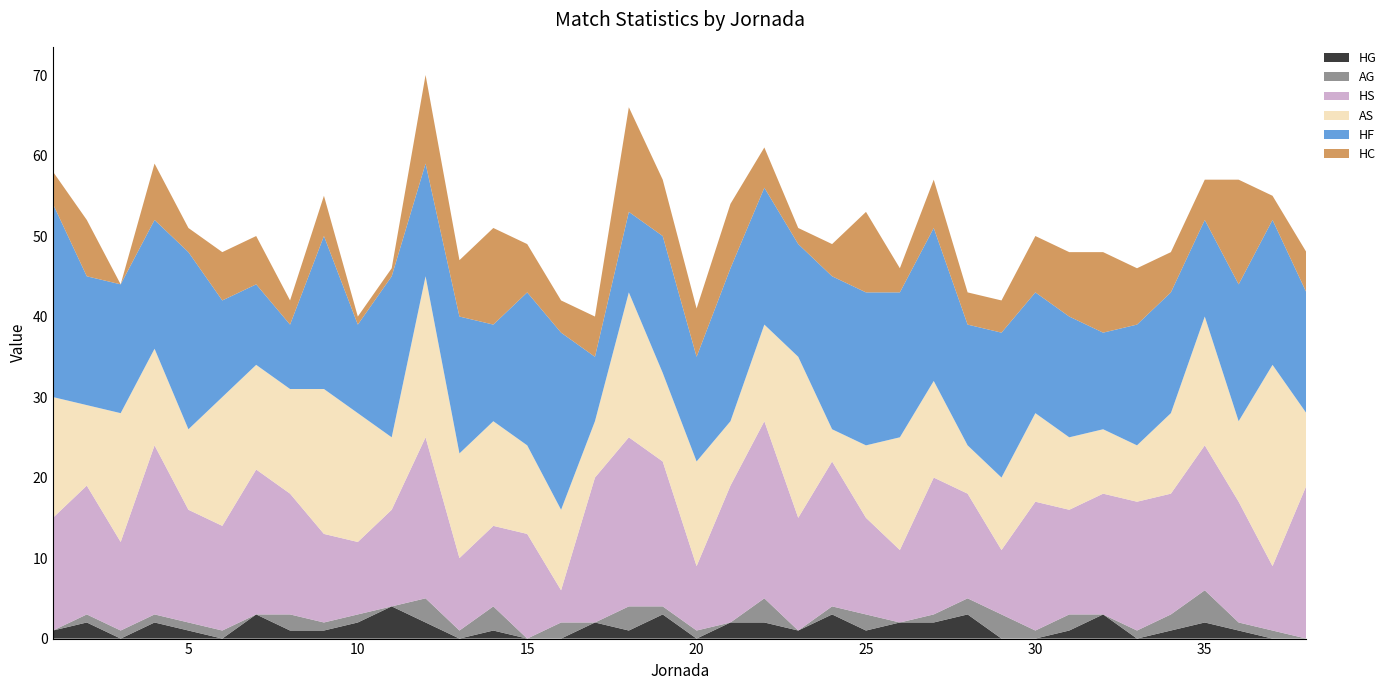

Reading right to left, extract all data points from this chart.

HG: 0	0	1	2	1	0	3	1	0	0	3	2	2	1	3	1	2	2	0	3	1	2	0	0	1	0	2	4	2	1	1	3	0	1	2	0	2	1
AG: 0	1	1	4	2	1	0	2	1	3	2	1	0	2	1	0	3	0	1	1	3	0	2	0	3	1	3	0	1	1	2	0	1	1	1	1	1	0
HS: 19	8	15	18	15	16	15	13	16	8	13	17	9	12	18	14	22	17	8	18	21	18	4	13	10	9	20	12	9	11	15	18	13	14	21	11	16	14
AS: 9	25	10	16	10	7	8	9	11	9	6	12	14	9	4	20	12	8	13	11	18	7	10	11	13	13	20	9	16	18	13	13	16	10	12	16	10	15
HF: 15	18	17	12	15	15	12	15	15	18	15	19	18	19	19	14	17	19	13	17	10	8	22	19	12	17	14	20	11	19	8	10	12	22	16	16	16	24
HC: 5	3	13	5	5	7	10	8	7	4	4	6	3	10	4	2	5	8	6	7	13	5	4	6	12	7	11	1	1	5	3	6	6	3	7	0	7	4